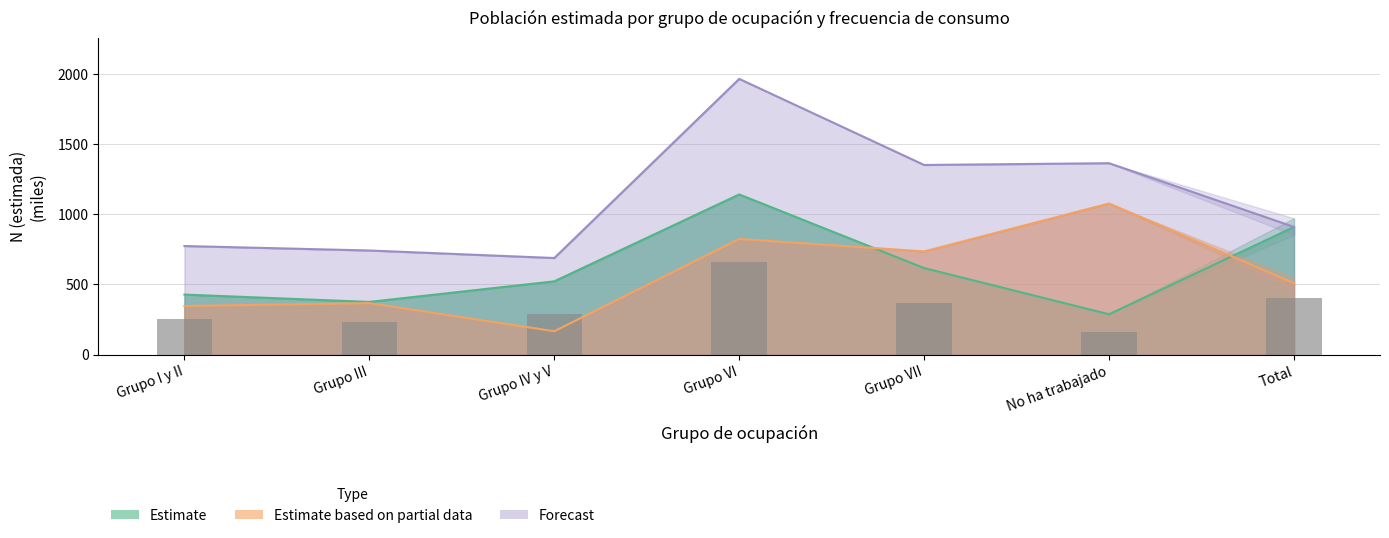

Reading left to right, list all the values displayed in this chart.

Estimate: Grupo I y II=427.5	Grupo III=375.1	Grupo IV y V=521.9	Grupo VI=1141.2	Grupo VII=616.3	No ha trabajado=287.1	Total=909.5
Estimate based on partial data: Grupo I y II=346.1	Grupo III=366.5	Grupo IV y V=166.1	Grupo VI=823.9	Grupo VII=735.0	No ha trabajado=1076.8	Total=509.2
Forecast: Grupo I y II=773.6	Grupo III=741.6	Grupo IV y V=688.0	Grupo VI=1965.2	Grupo VII=1351.4	No ha trabajado=1363.9	Total=909.5